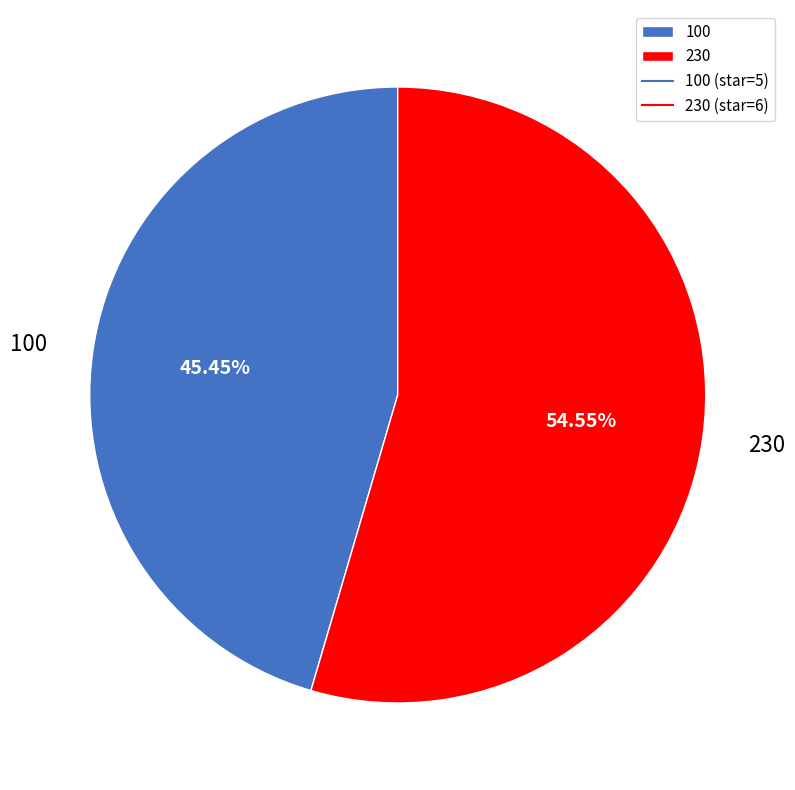

Rank the categories by value from lowest to highest.

100, 230